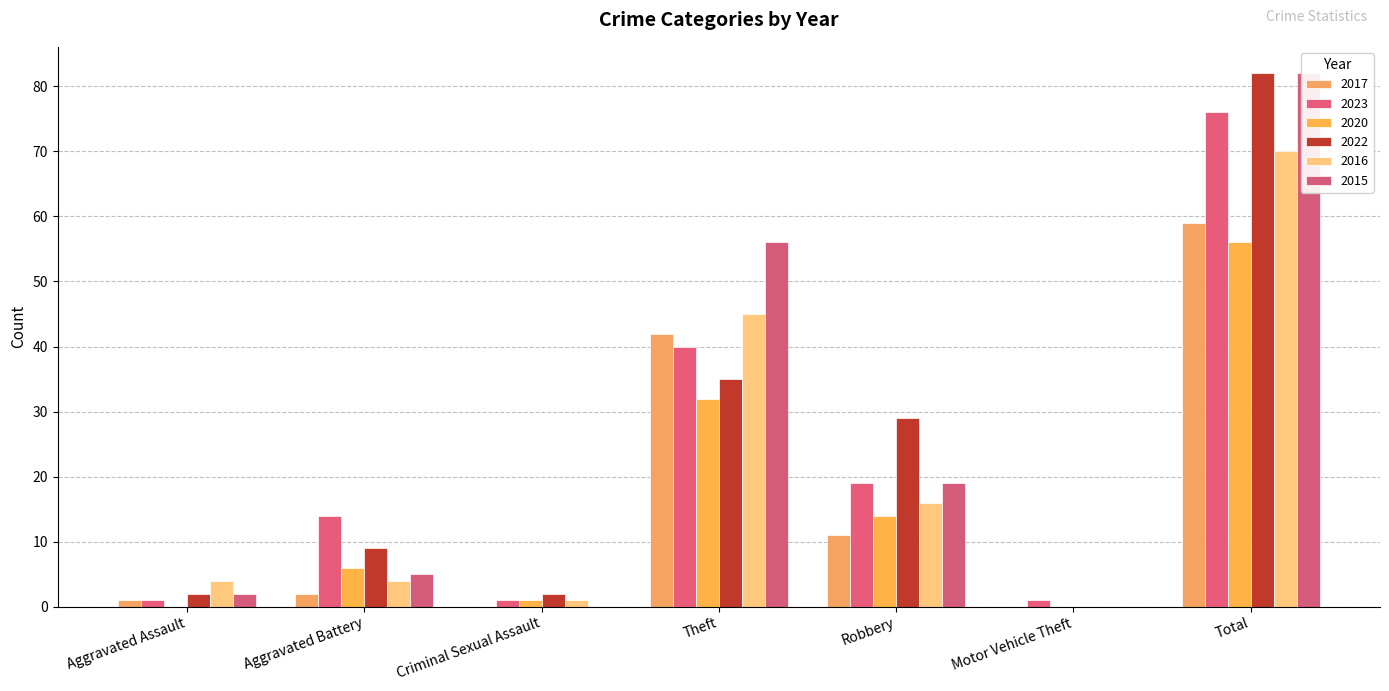

What is the total value across all series at Total?

425